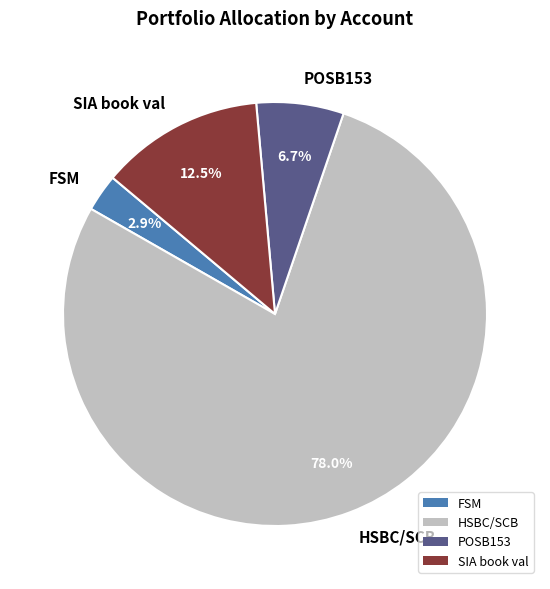

What percentage is the FSM slice, to the nearest percent?

3%